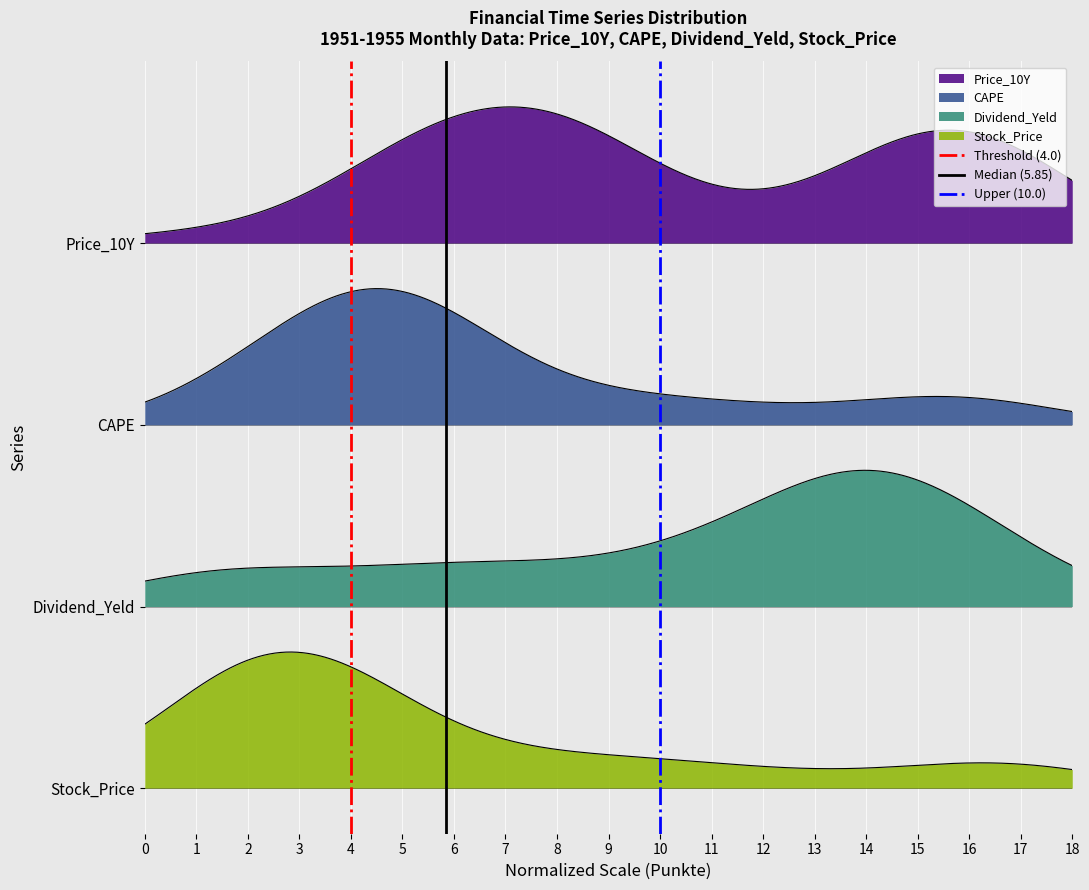

What is the total value across all series at 1?

3